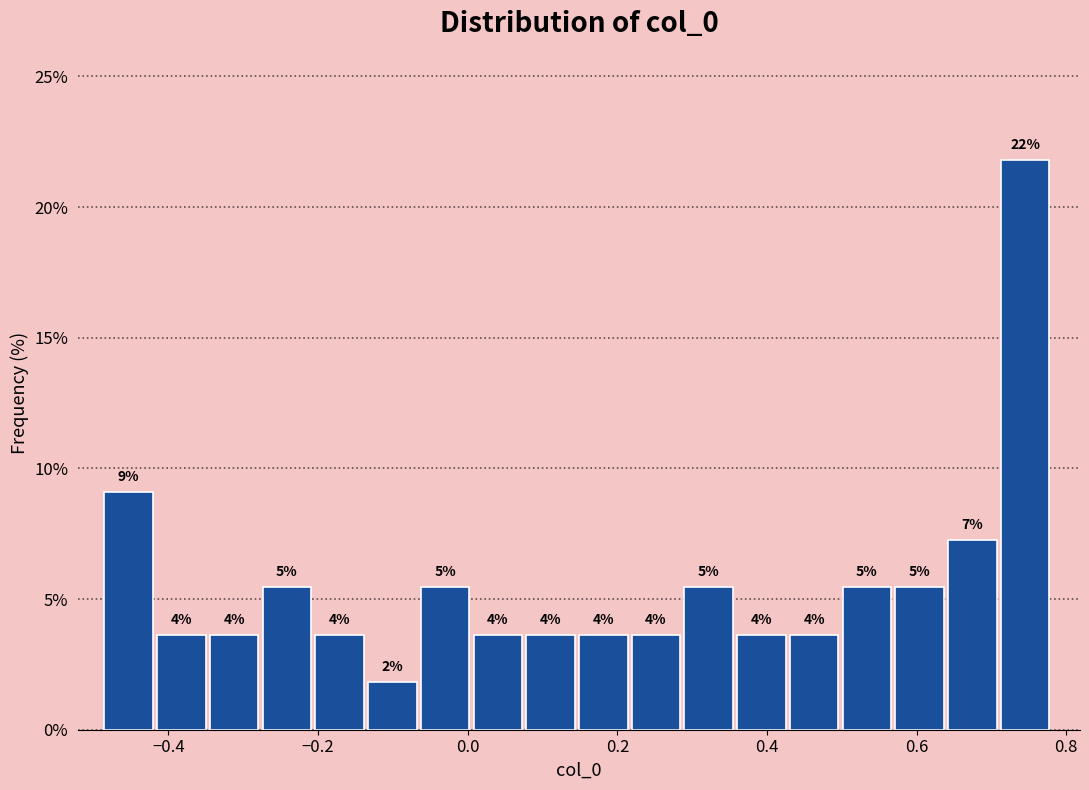

Around what value on the x-axis is the tallest bar? Give the approximate position of its centre, as read against the axis.

0.74